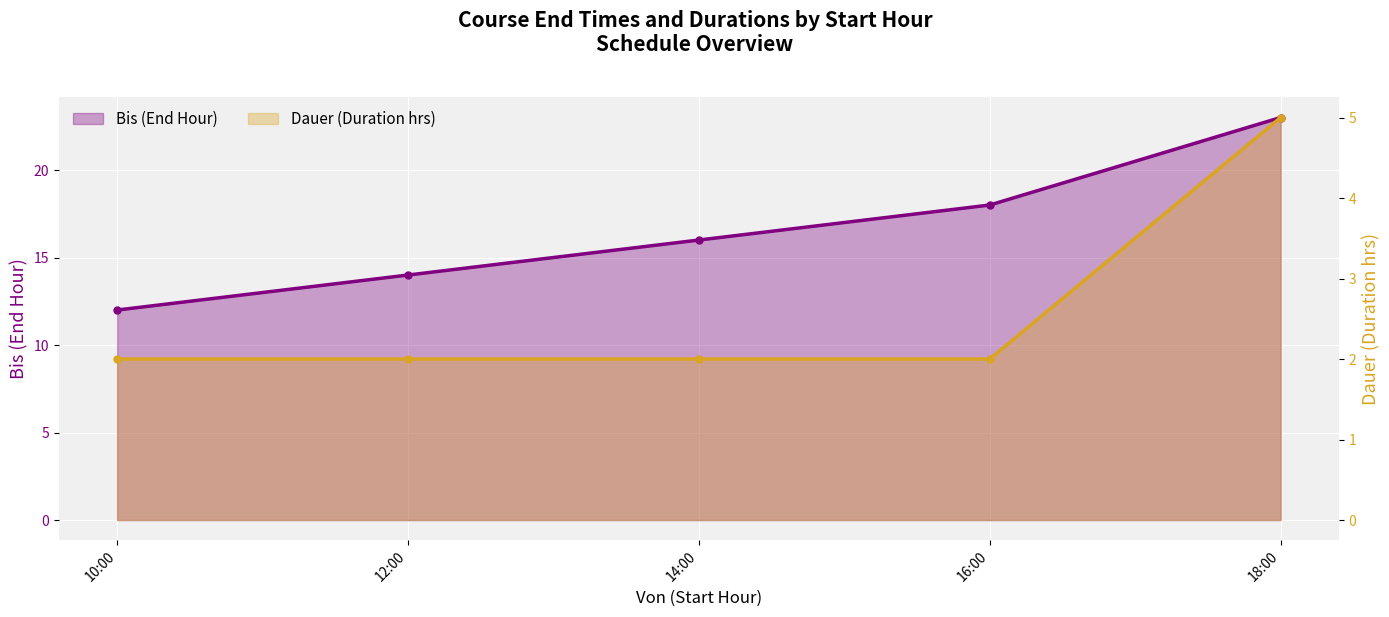

What position from the left is 10:00?

1